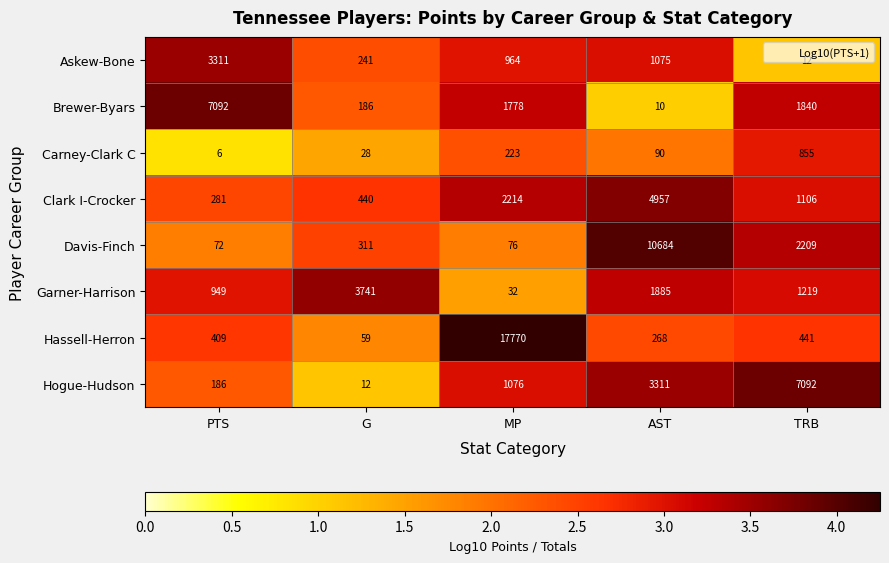

Which series has the largest range (max minus min)?

Hassell-Herron